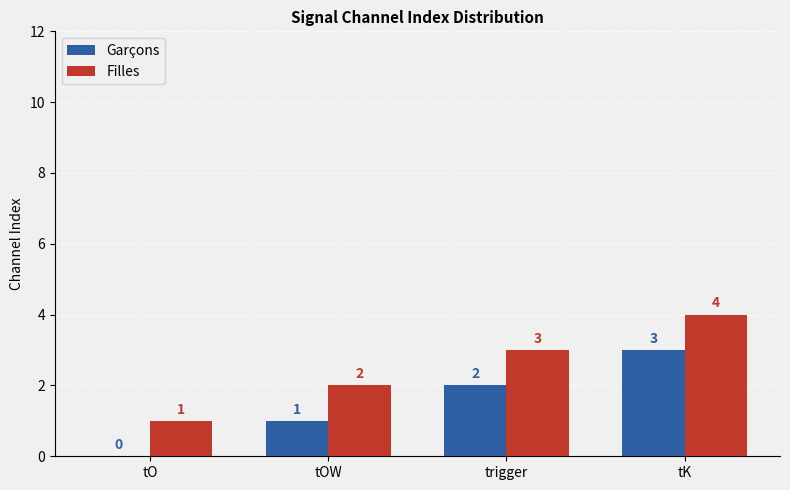

How many data points does each series have?

4